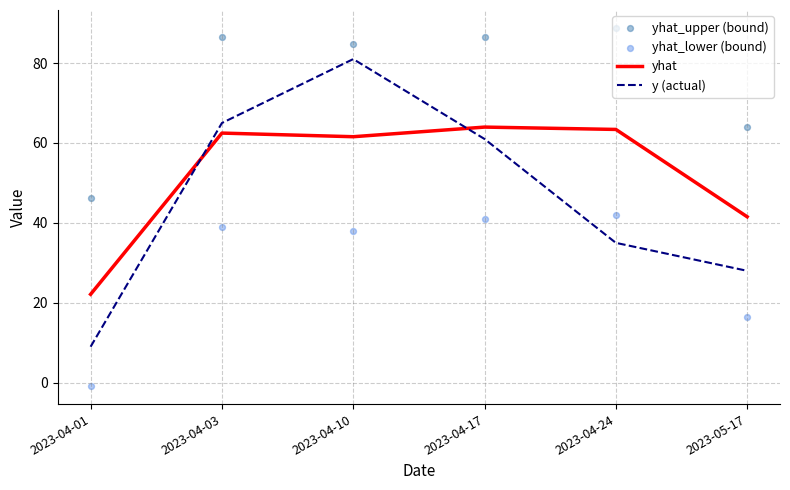

What are all the series names shown in the legend?

yhat, y (actual), yhat_upper (bound), yhat_lower (bound)